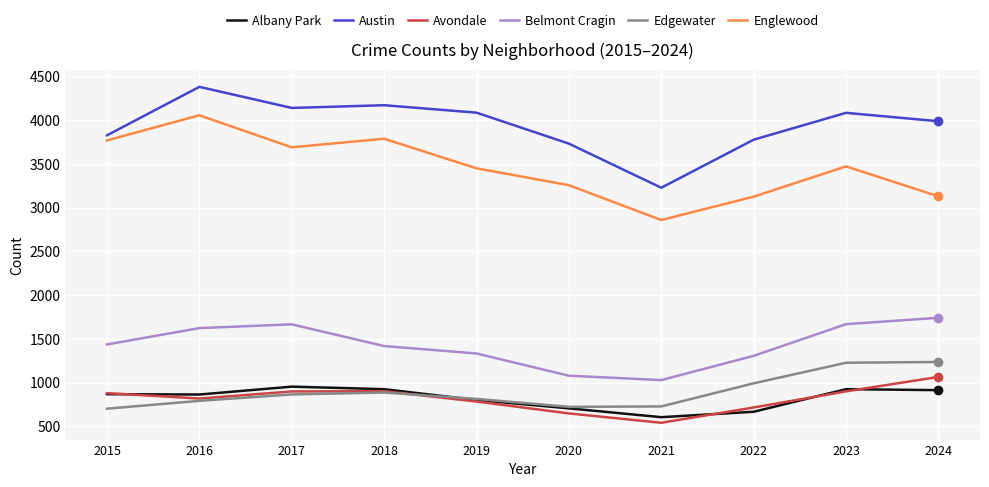

Where is Edgewater nearest to the value 970?

2022